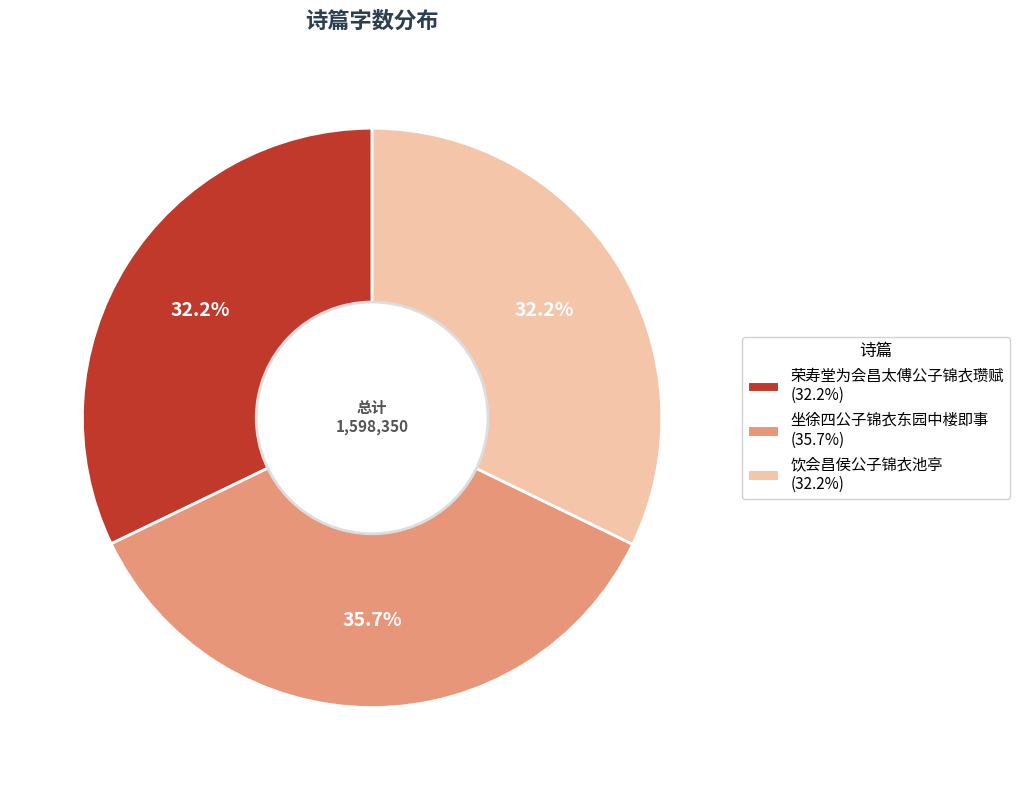

Which slice is the largest?

坐徐四公子锦衣东园中楼即事